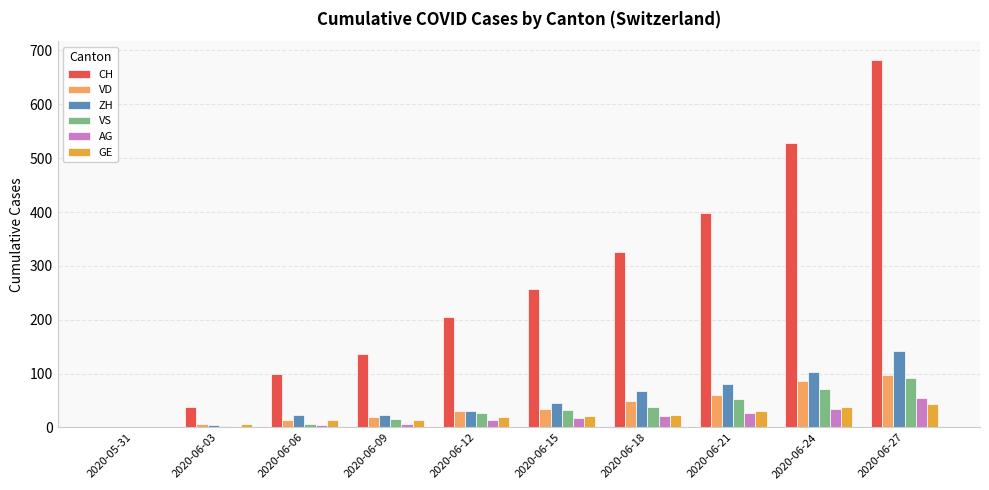

What is the sum of all ZH values?

518